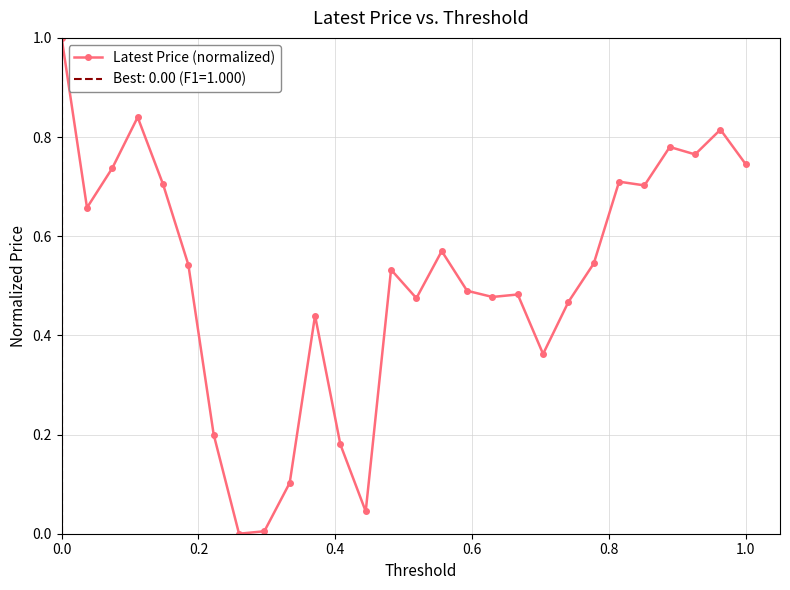

True or false: there are more than 0 points higher than both neighbors.

True